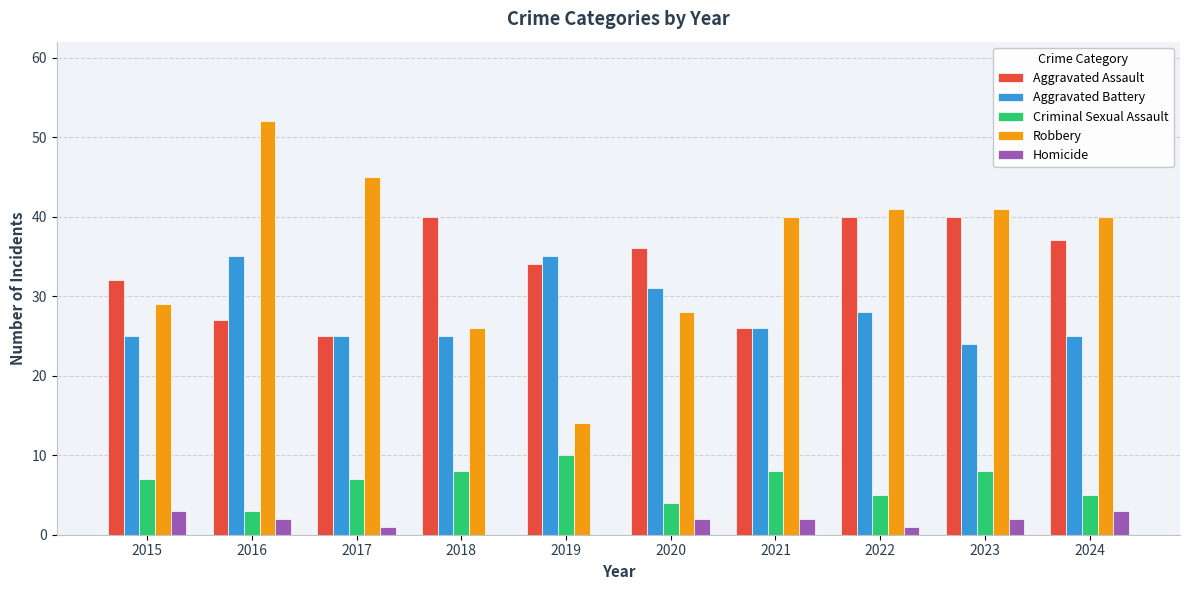

Which series has the largest range (max minus min)?

Robbery